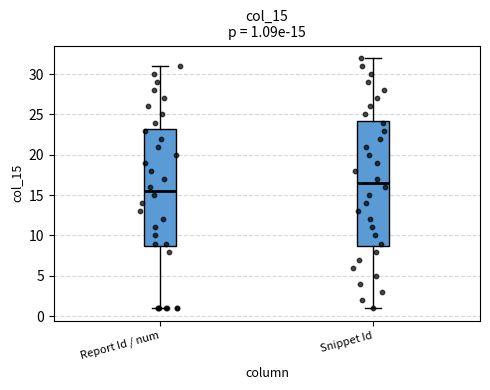

Which box is the tallest, from its lower edge to its upper edge?

Snippet Id